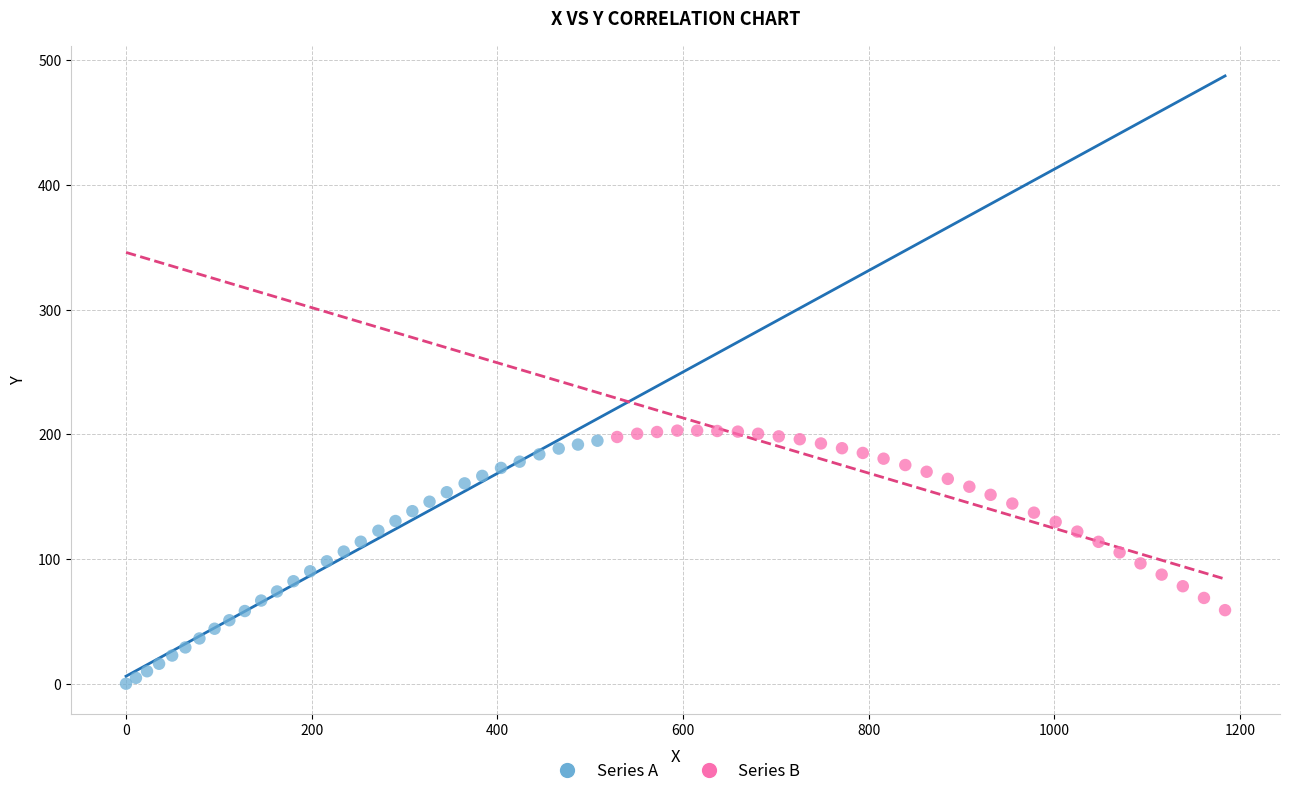

Which series has the widest spread of Y values?

Series A